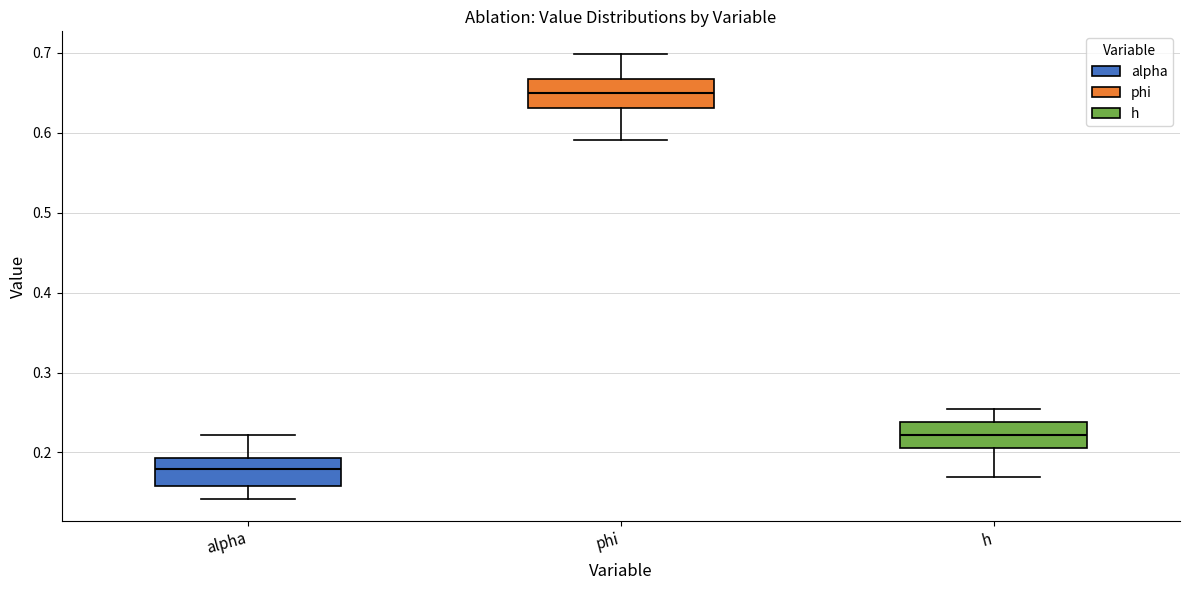

Where does the median line of the box for alpha sit on the y-axis? The values are not printed on the chart, so give them approximately, as read against the axis.

0.18